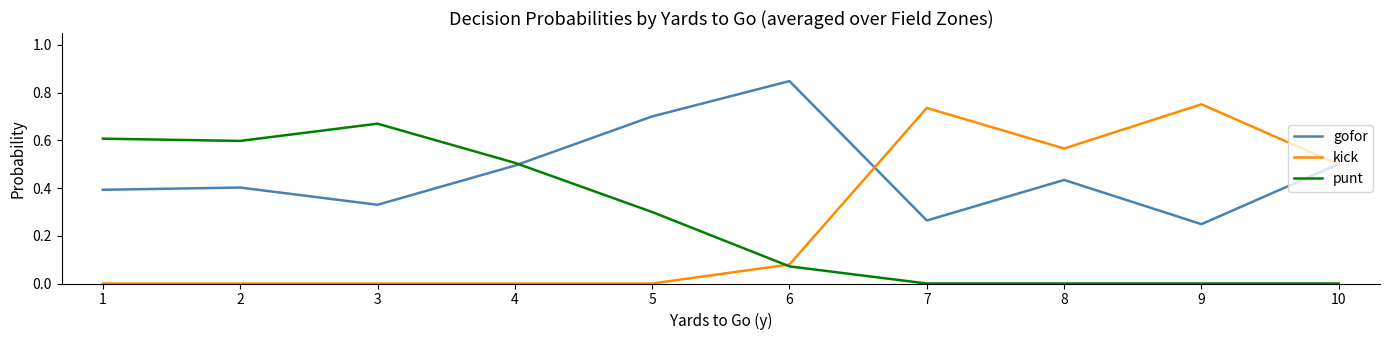

Which series has the widest spread of values?

kick